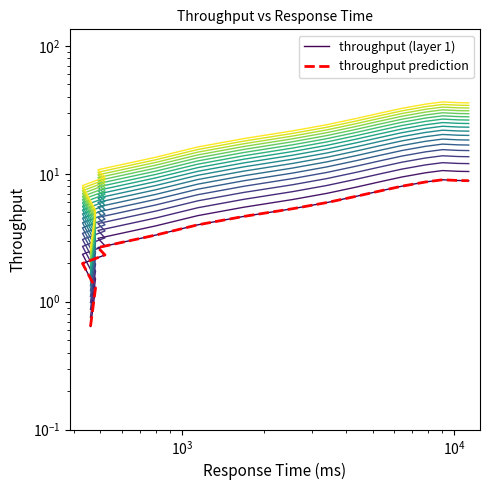

What is the difference between the second highest and second lowest values in the throughput prediction series?

7.6